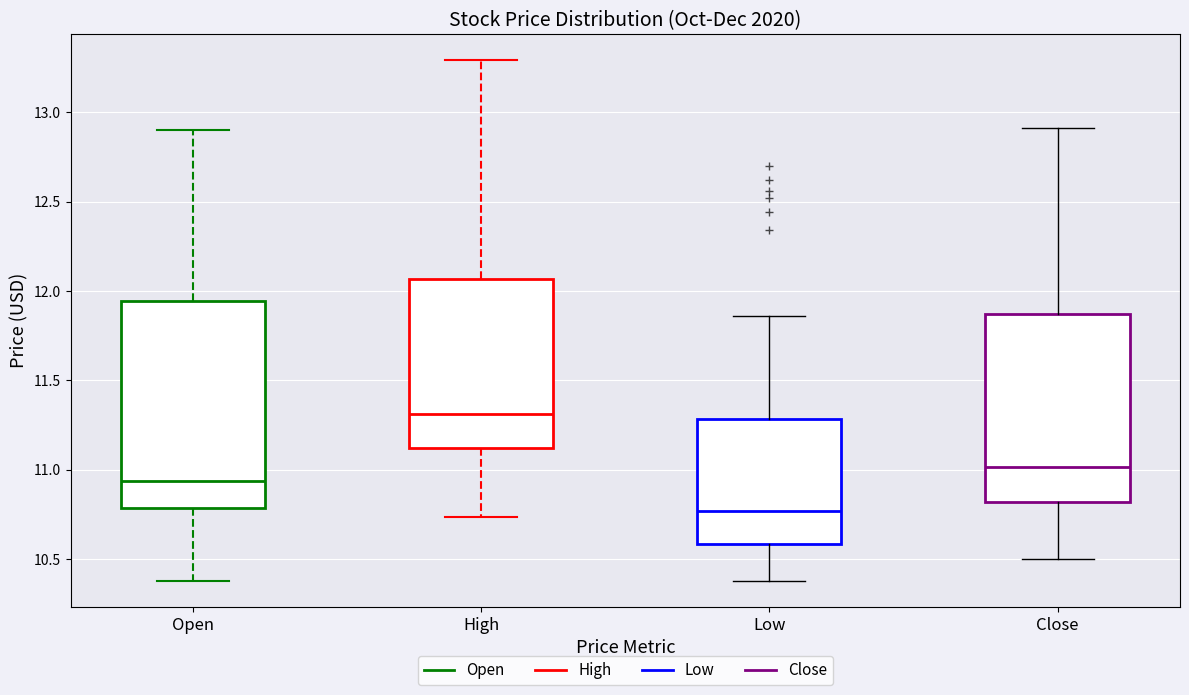

Reading left to right, transcribe this box plot: for each box, give where its median line is, the range the box spans, and where its two whiskers end, as read against the y-axis. The values are not printed on the chart, so give them approximately, as read against the axis.

Open: median 10.95, box 10.80 to 11.95, whiskers 10.40 to 12.90
High: median 11.30, box 11.10 to 12.05, whiskers 10.75 to 13.30
Low: median 10.75, box 10.60 to 11.30, whiskers 10.40 to 11.85
Close: median 11.00, box 10.80 to 11.85, whiskers 10.50 to 12.90